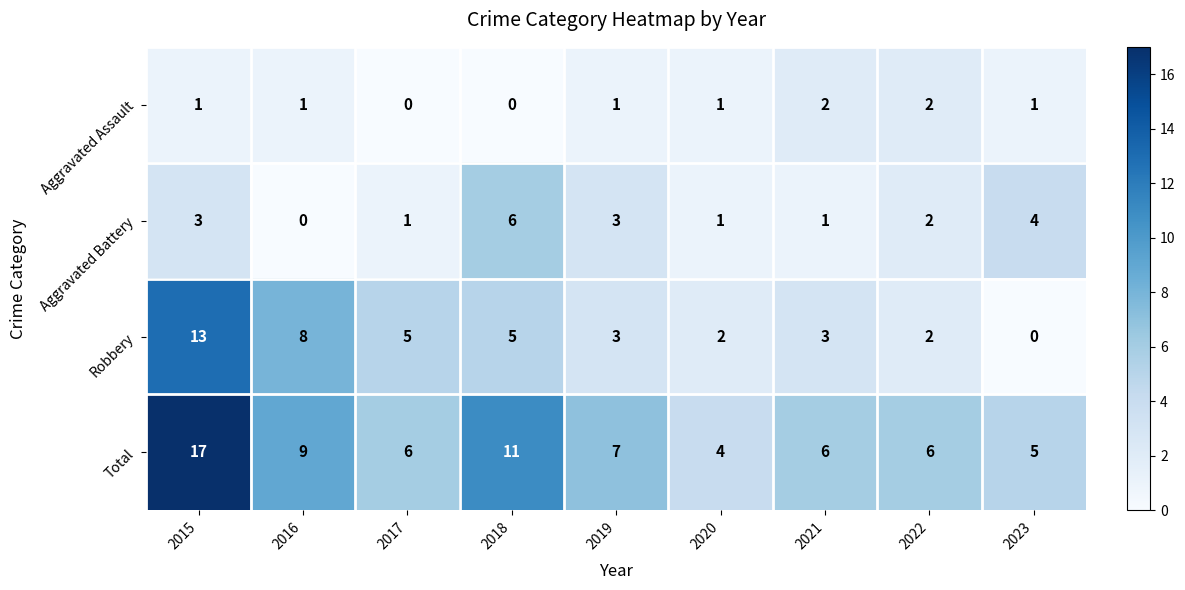

What is the average value of the Total series?

8